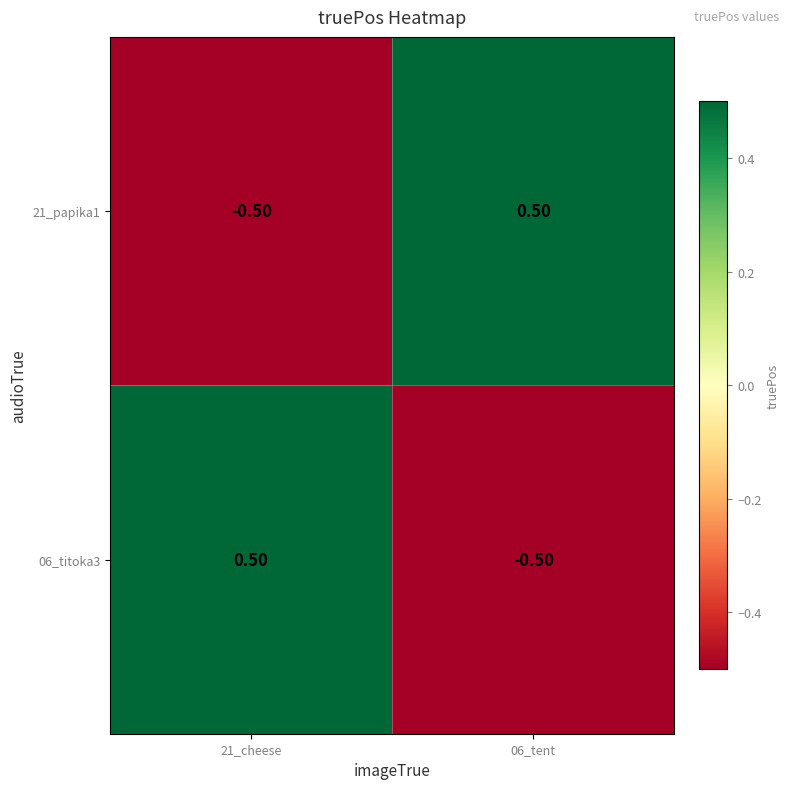

At 21_cheese, list the series in order from largest to smallest.

06_titoka3, 21_papika1